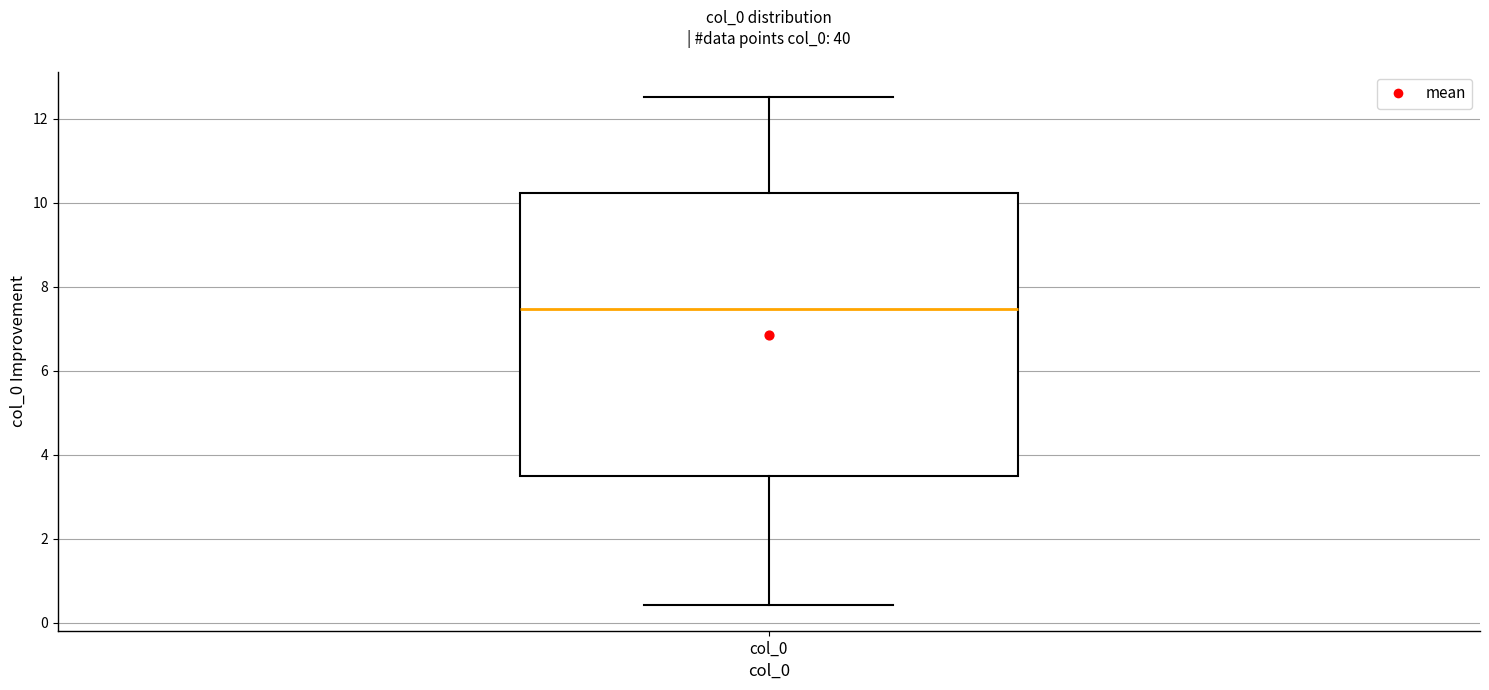

Read this box plot against the y-axis: the position of the median line, the range covered by the box, and the ends of both whiskers. The values are not printed on the chart, so give them approximately, as read against the axis.

median 7.4, box 3.4 to 10.2, whiskers 0.4 to 12.6